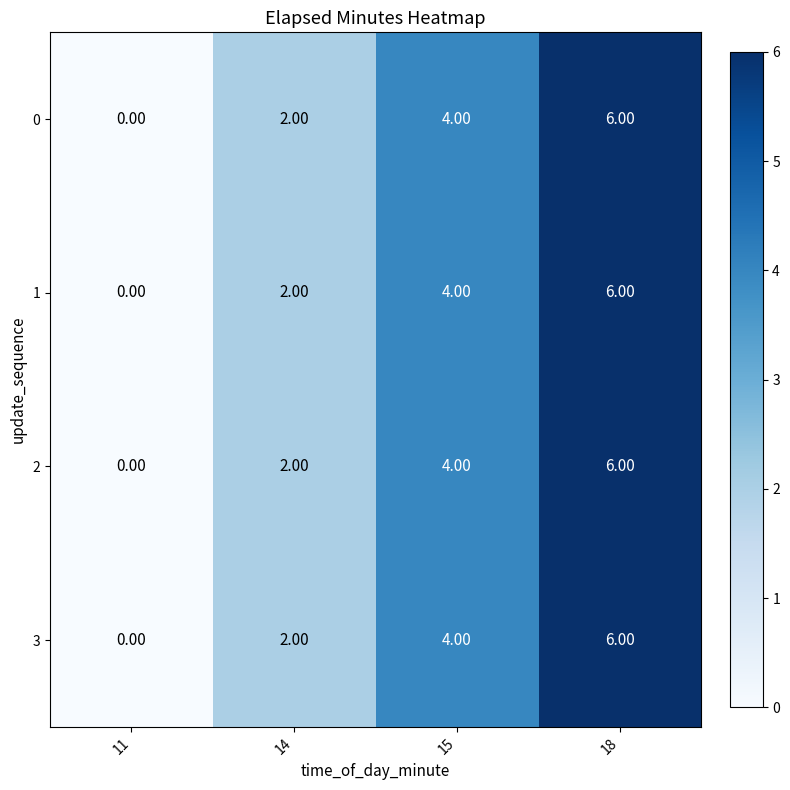

What is the sum of all 2 values?

12